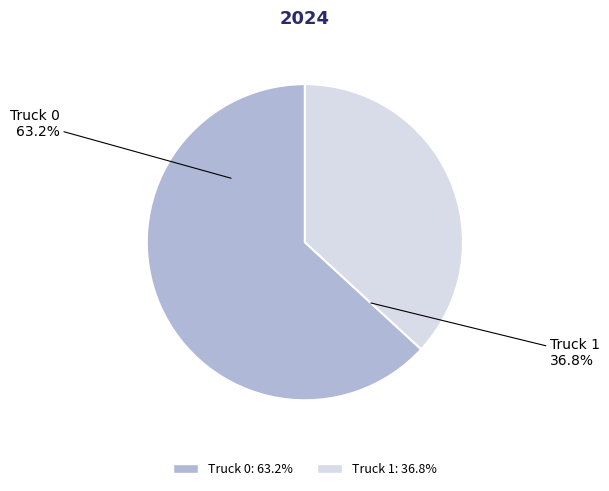

Approximately how many times larger is the value at Truck 0 compared to Truck 1?

1.7